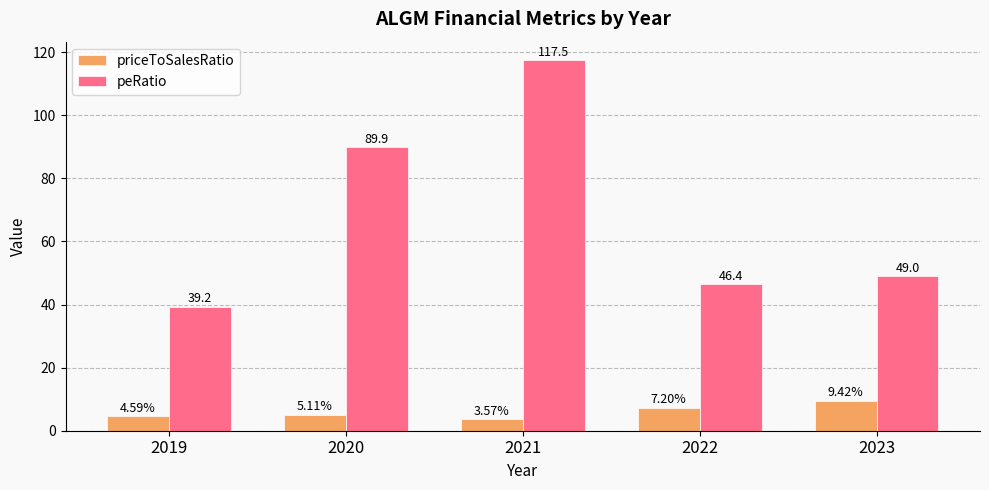

List the labels in order of priceToSalesRatio value, smallest first.

2021, 2019, 2020, 2022, 2023